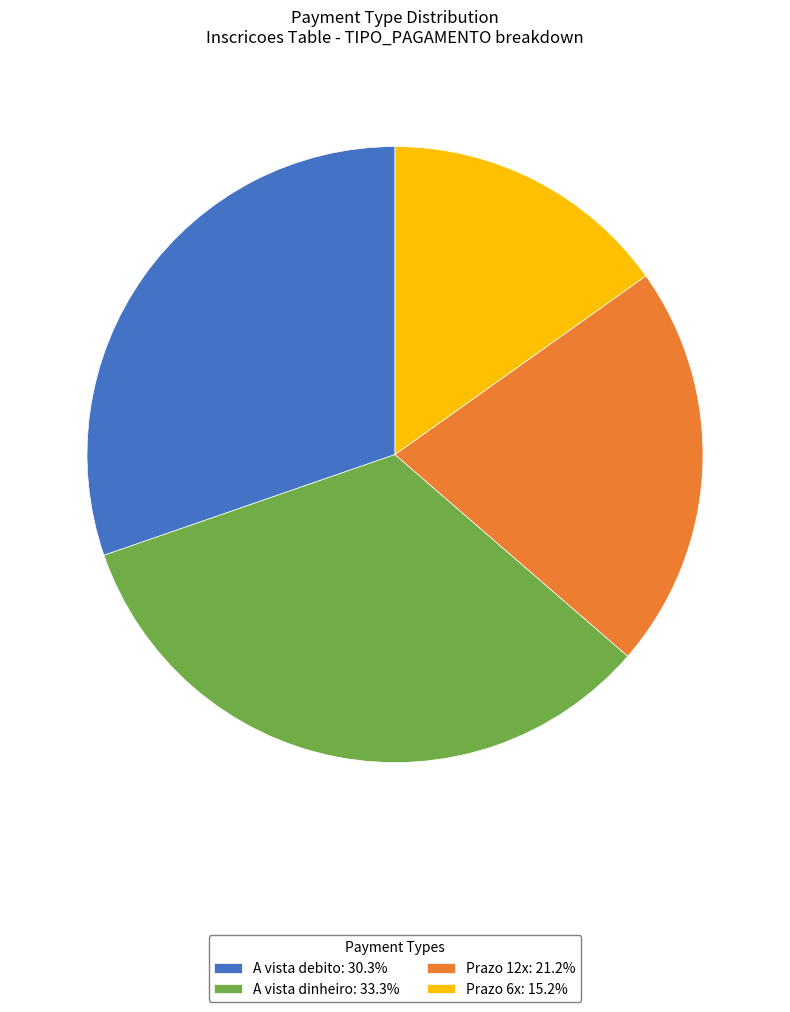

Combined, do A vista debito: 30.3% and Prazo 6x: 15.2% account for over 50%?

No